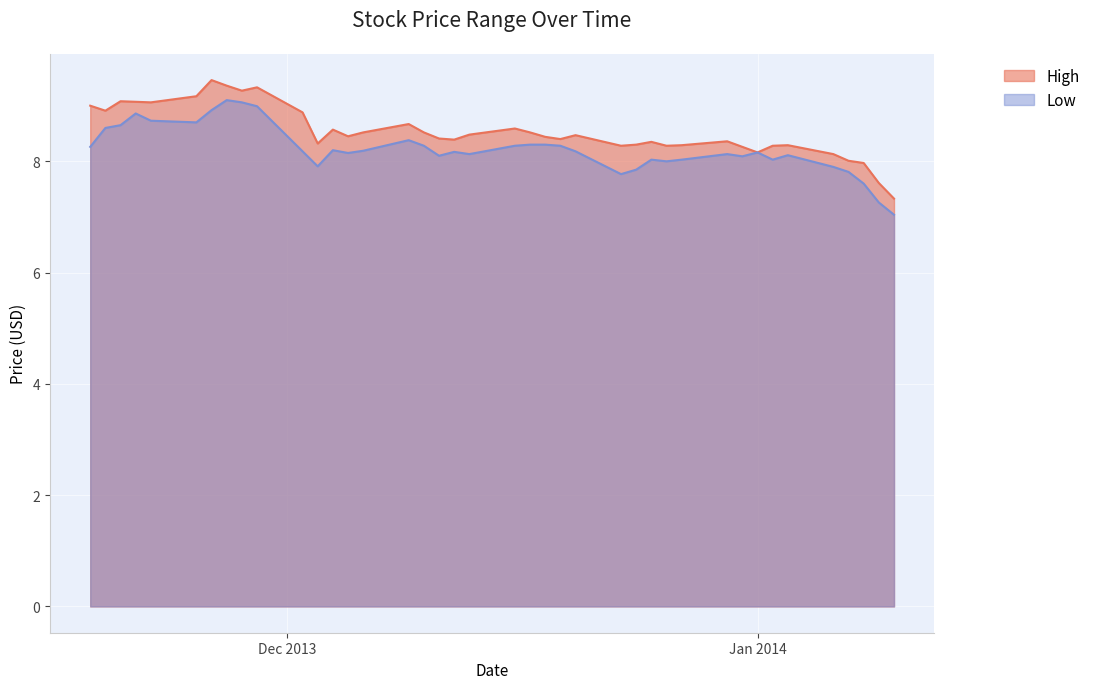

Rank the series by their average value, from lowest to highest.

Low, High